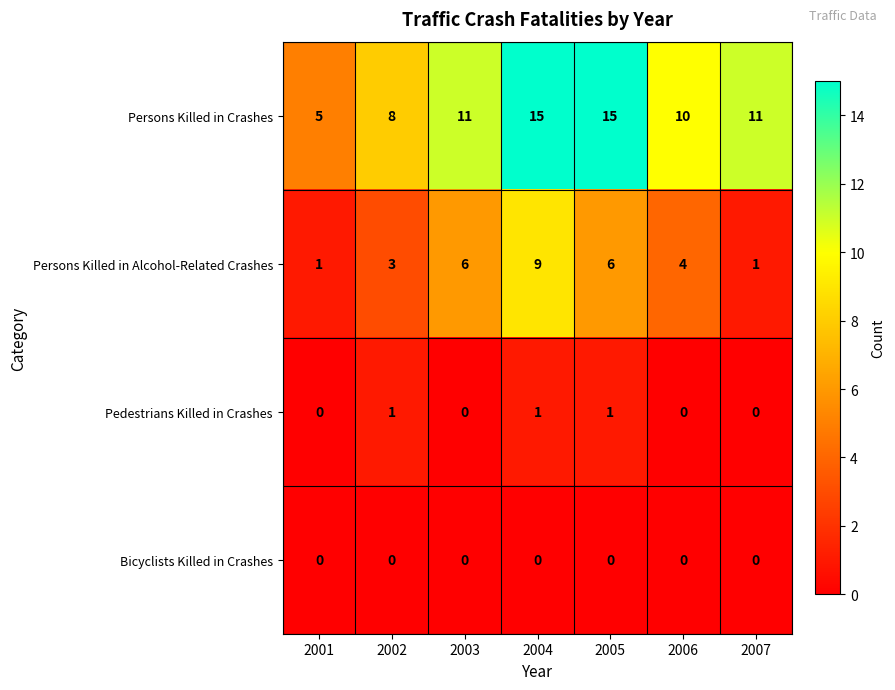

What is the lowest value of the Persons Killed in Crashes series?

5